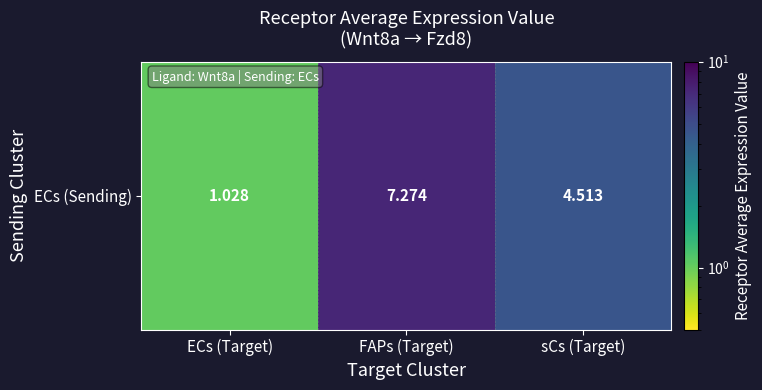

What is the greatest value displayed?

7.3